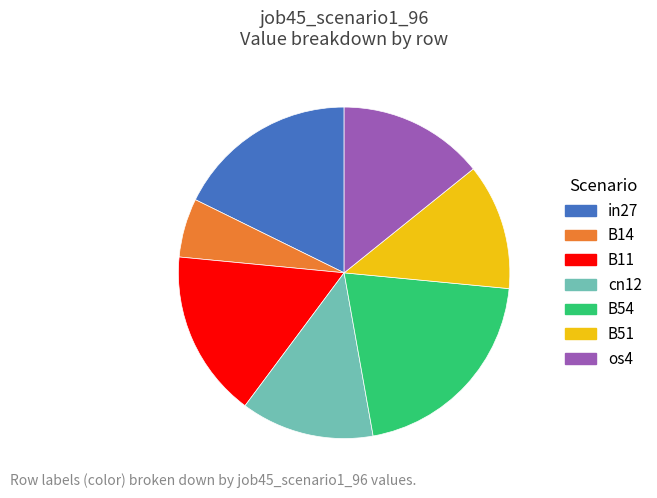

Is there any slice that represents more than half of the pie?

No